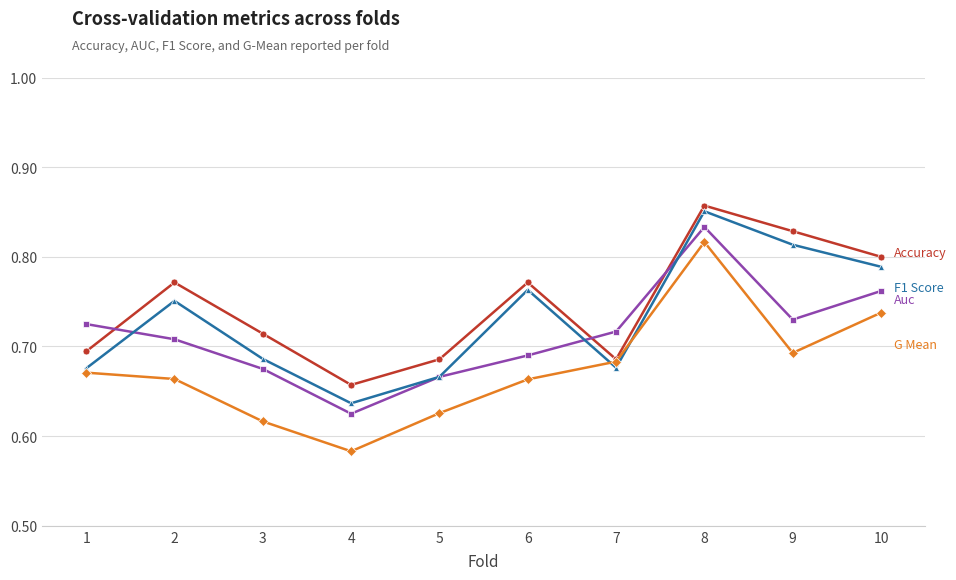

Which category has the highest value across all series?

8